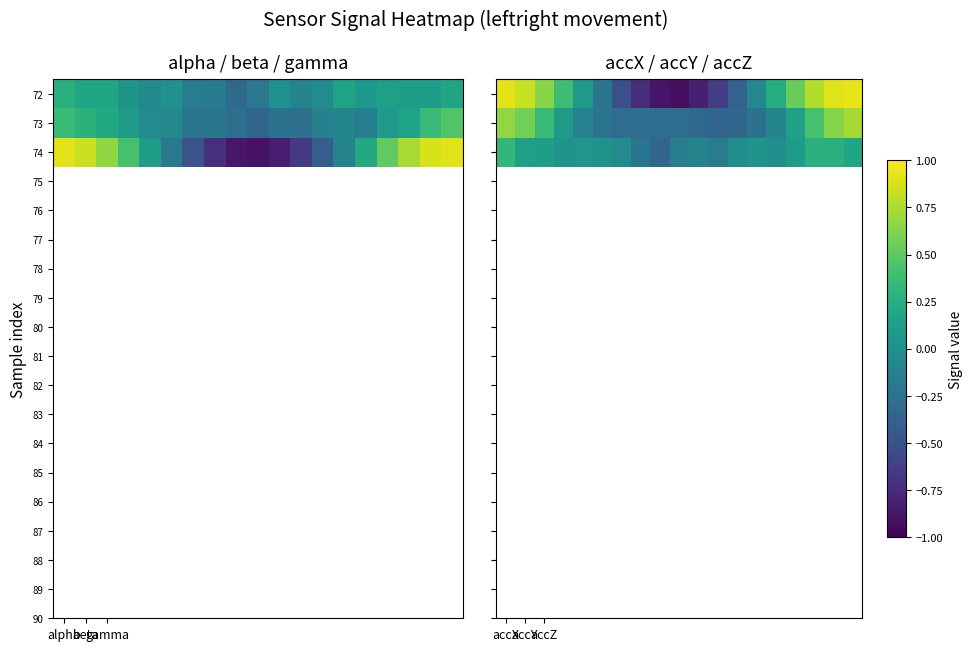

What is the greatest value displayed?

0.9